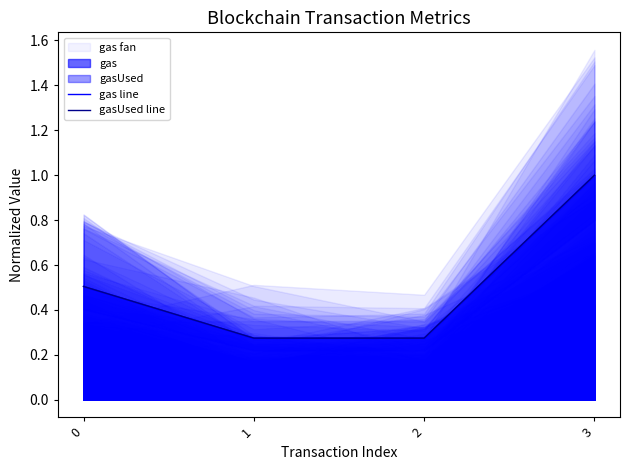

True or false: gasUsed line and gas line intersect in this chart.

False